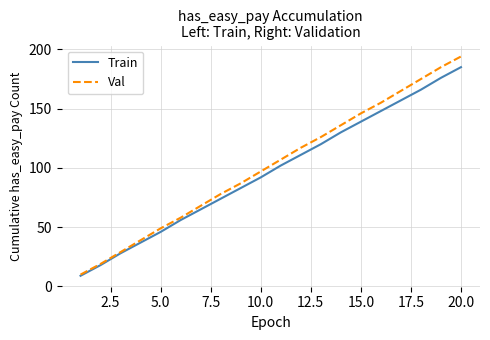

What is the smallest value displayed?

9